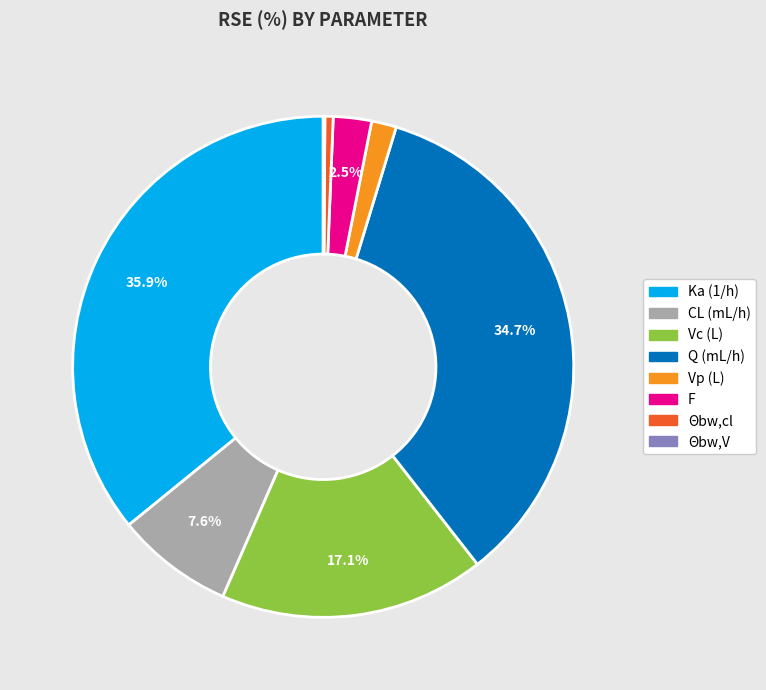

Approximately how many times larger is the value at Q (mL/h) compared to Θbw,cl?

65.4